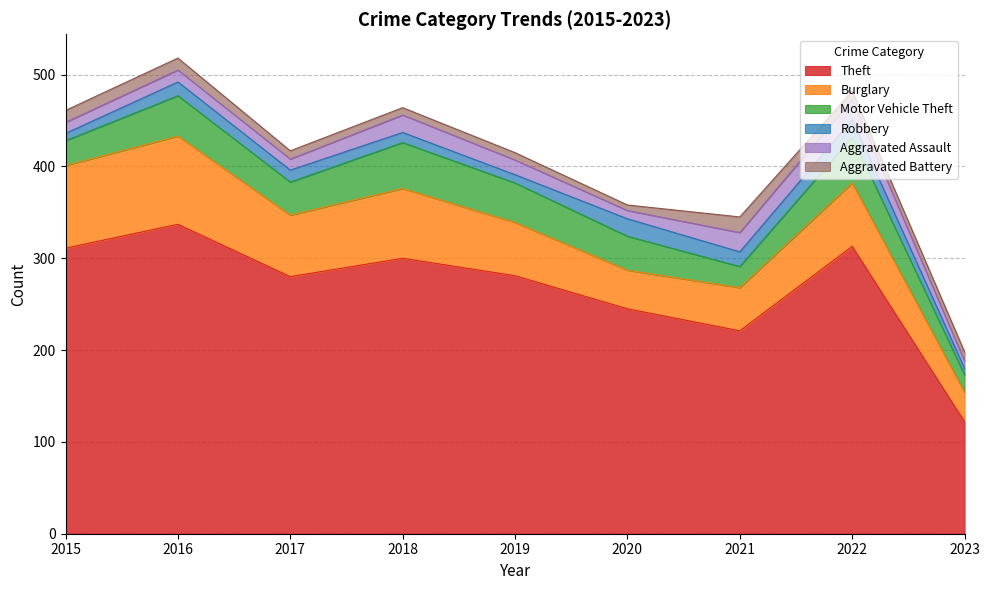

Rank the series at 2017 from highest to lowest value.

Theft, Burglary, Motor Vehicle Theft, Robbery, Aggravated Assault, Aggravated Battery